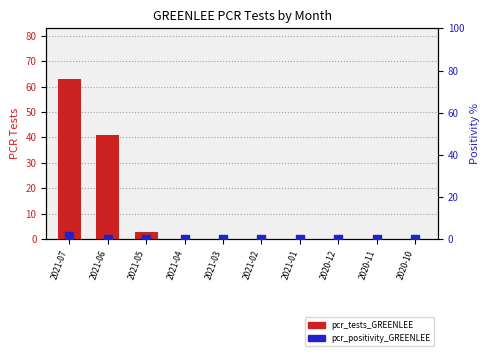

Which series contains the lowest Y value?

pcr_tests_GREENLEE